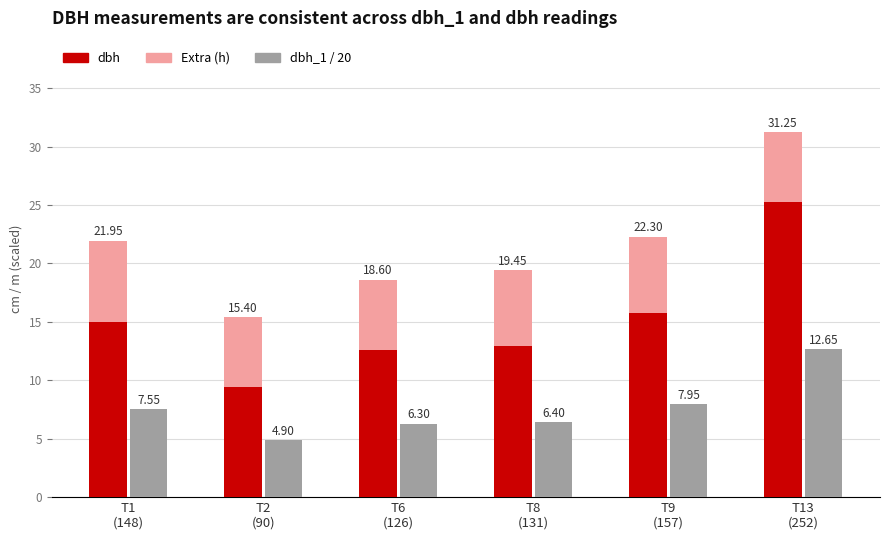

Reading left to right, what are all the values shown in this chart?

dbh (conventional): 14.9	9.4	12.6	12.9	15.8	25.2
h (extra): 7.0	6.0	6.0	6.5	6.5	6.0
dbh_1/20 (organic): 7.5	4.9	6.3	6.4	8.0	12.7